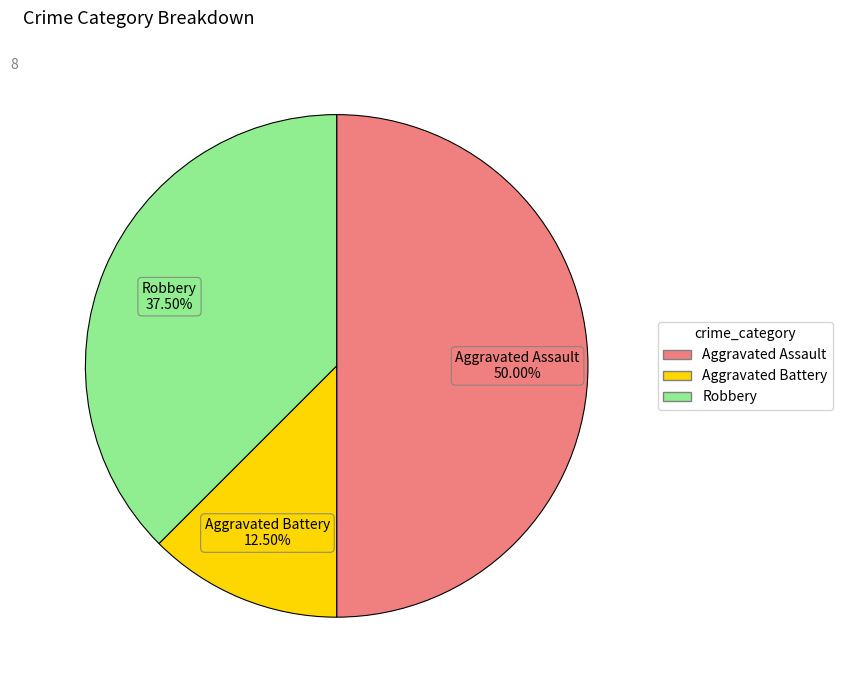

Which category has the smallest portion of the pie?

Aggravated Battery